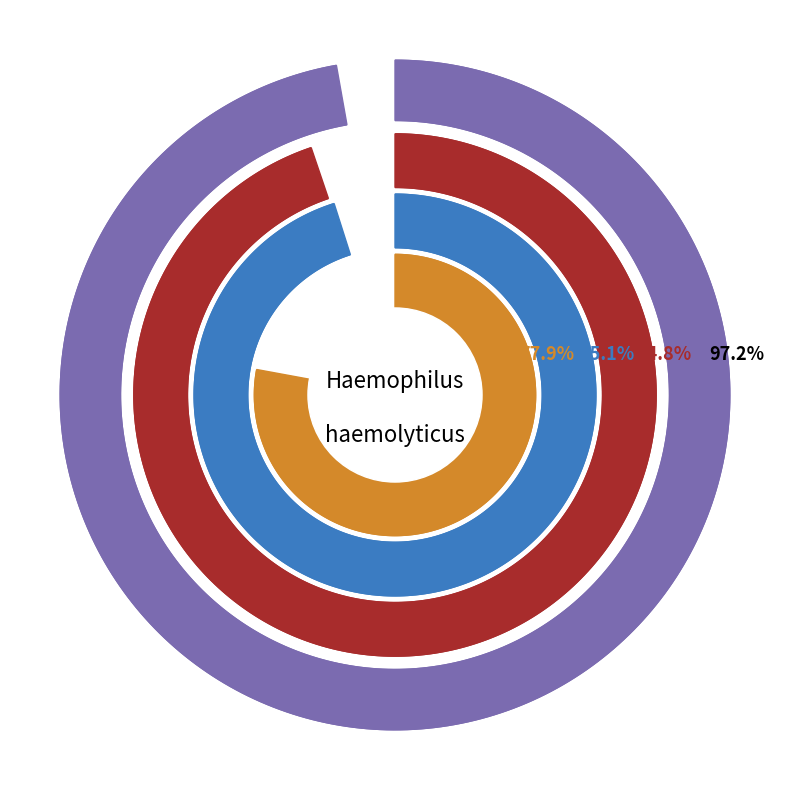

Is there any slice that represents more than half of the pie?

No